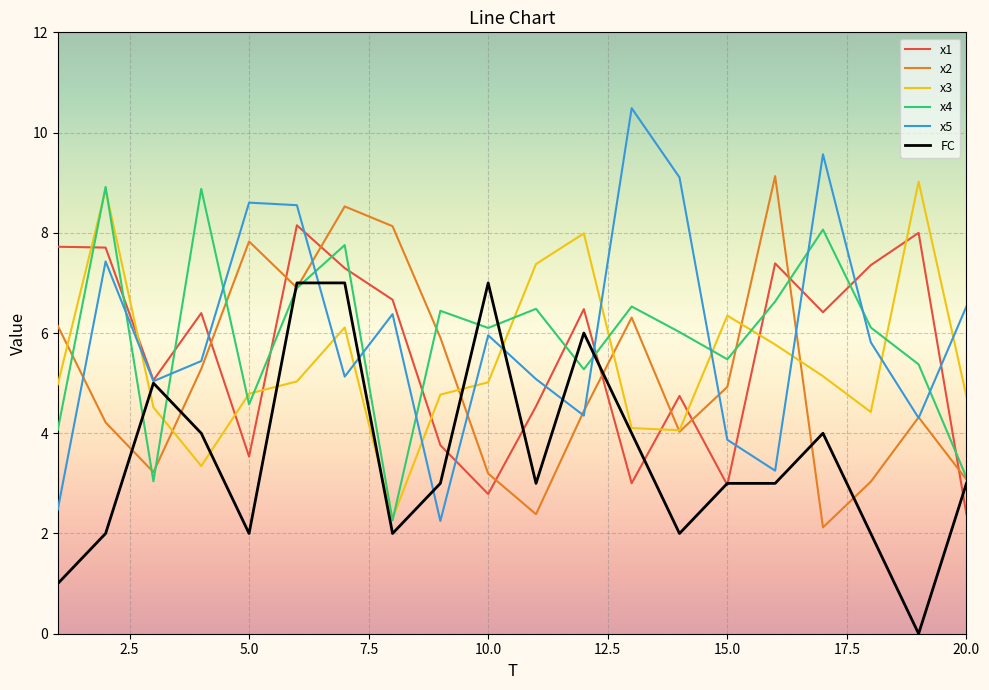

After their last crossing, which series has the higher values: x2 or x1?

x2